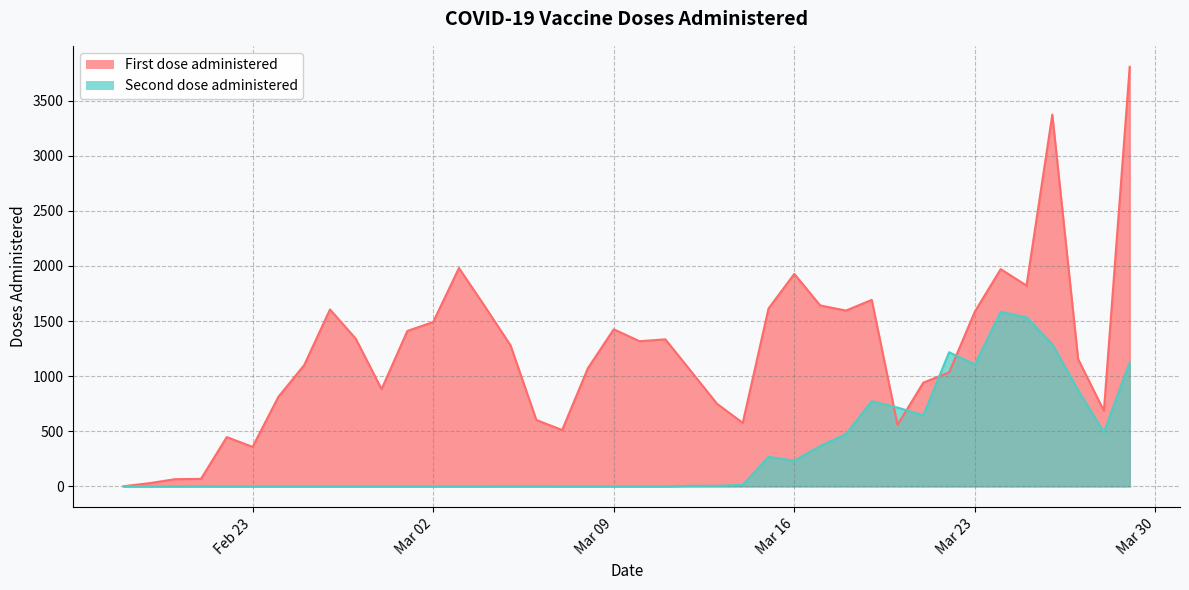

How many distinct data groups are displayed?

2